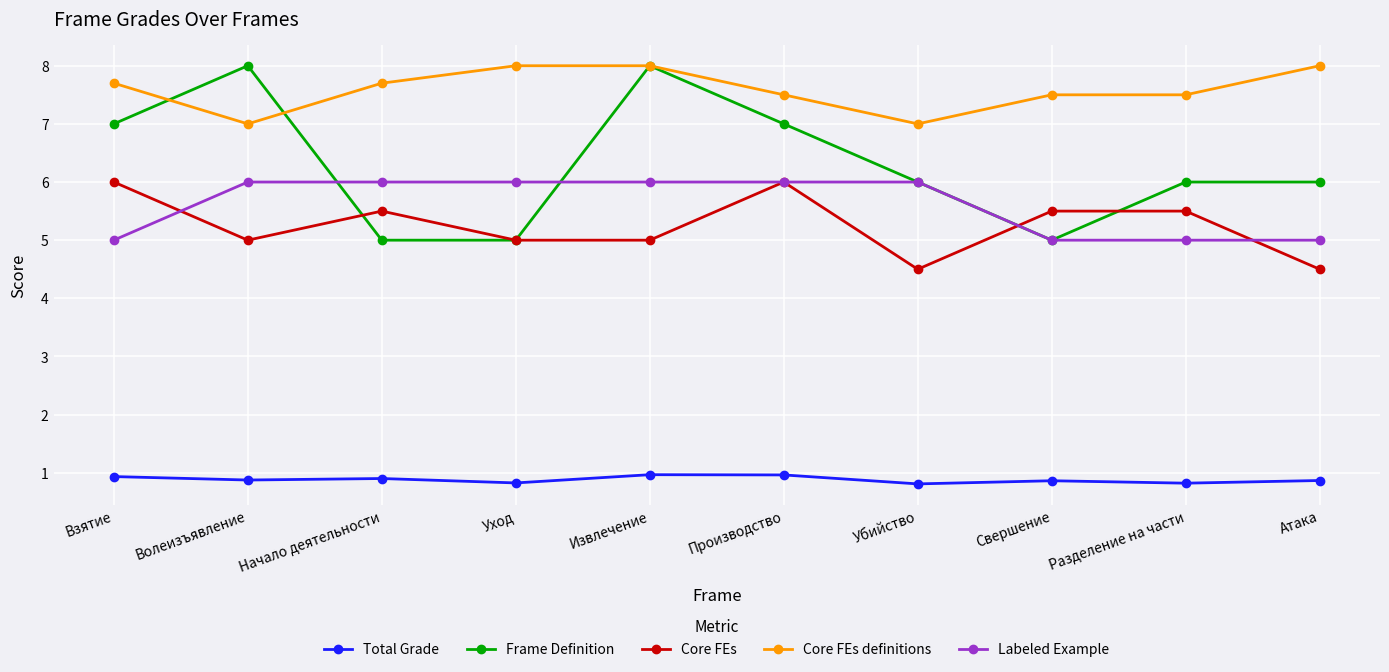

What is the label of the 9th point from the left?

Разделение на части